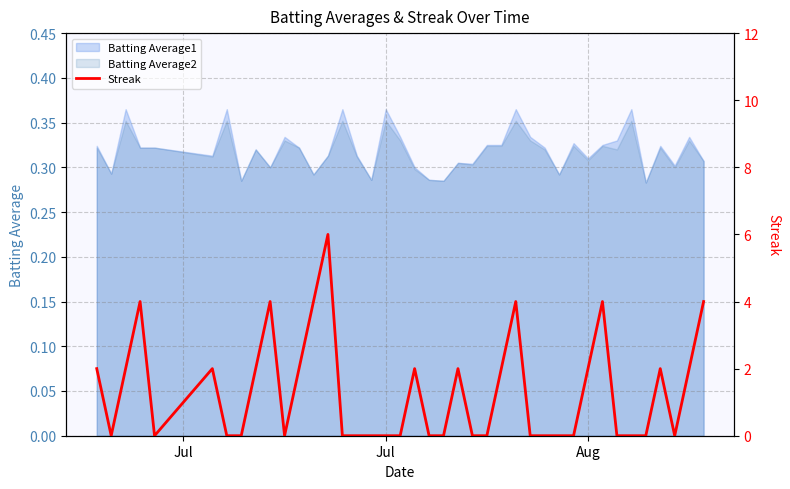

At which label is the value closest to 3?

Jul